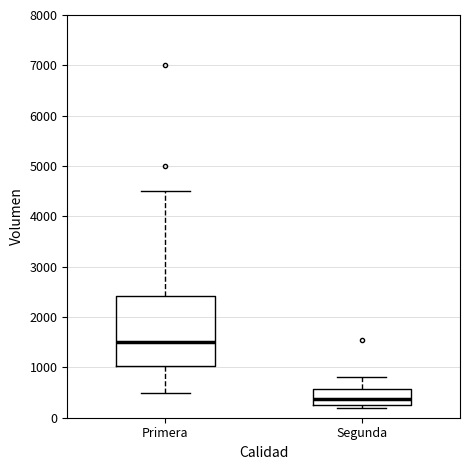

Reading left to right, transcribe this box plot: for each box, give where its median line is, the range the box spans, and where its two whiskers end, as read against the y-axis. The values are not printed on the chart, so give them approximately, as read against the axis.

Primera: median 1500, box 1000 to 2400, whiskers 500 to 4500
Segunda: median 400, box 300 to 600, whiskers 200 to 800